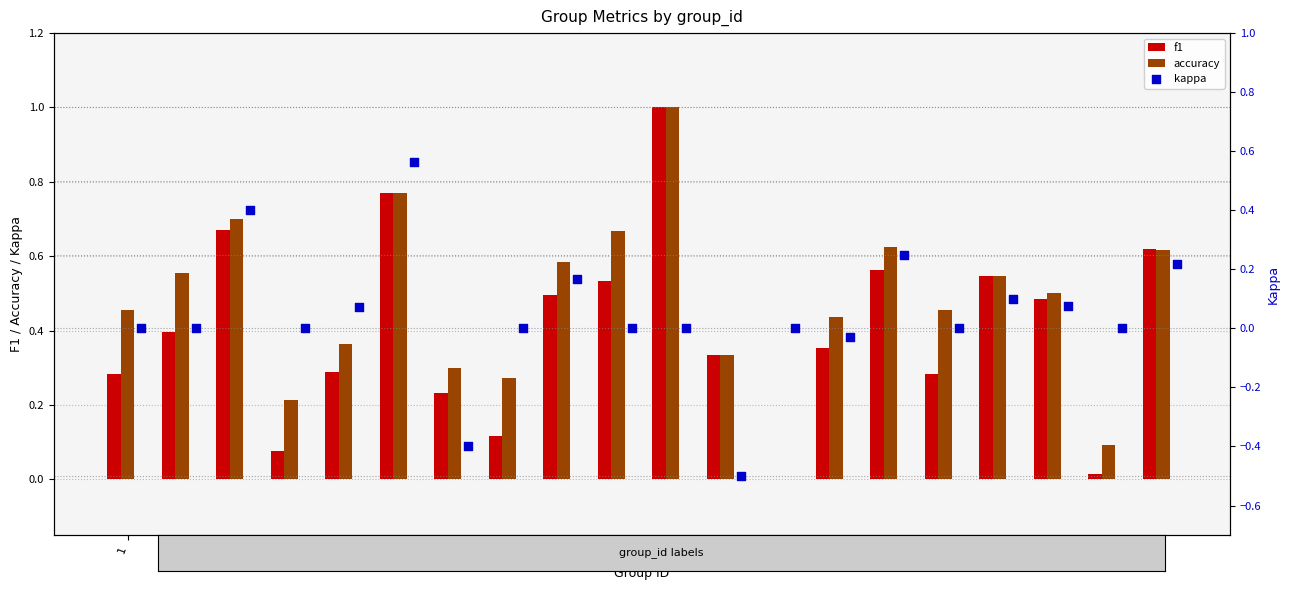

What are all the series names shown in the legend?

f1, accuracy, kappa